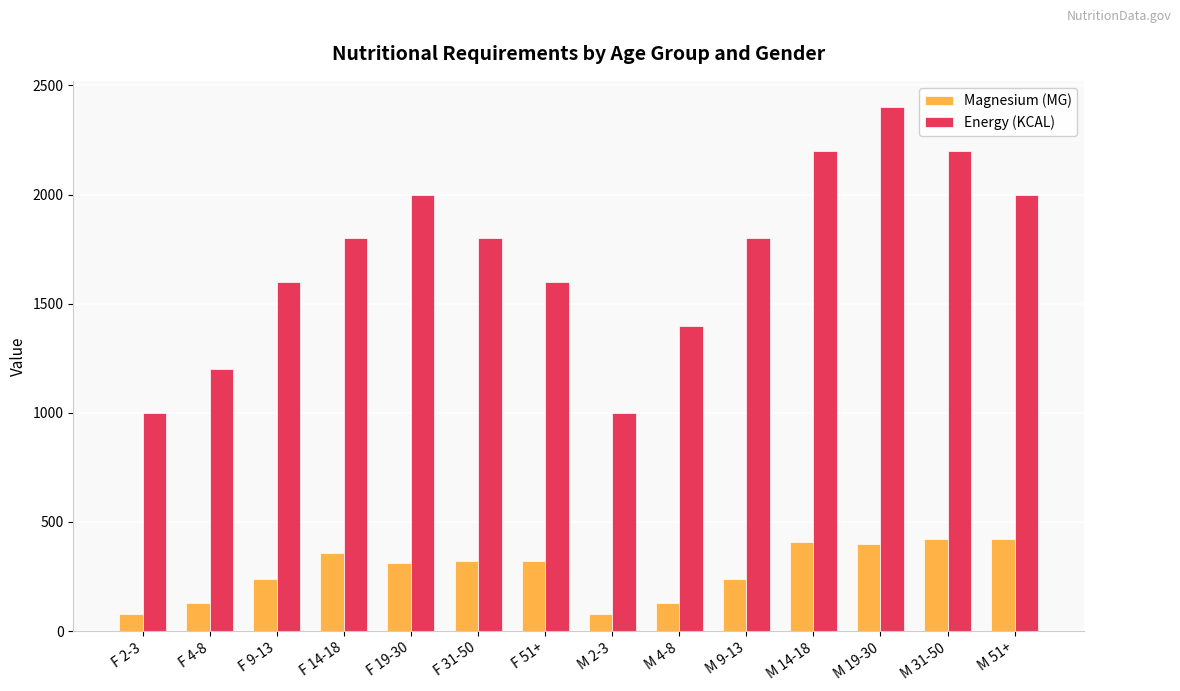

What is the greatest value displayed?

2400